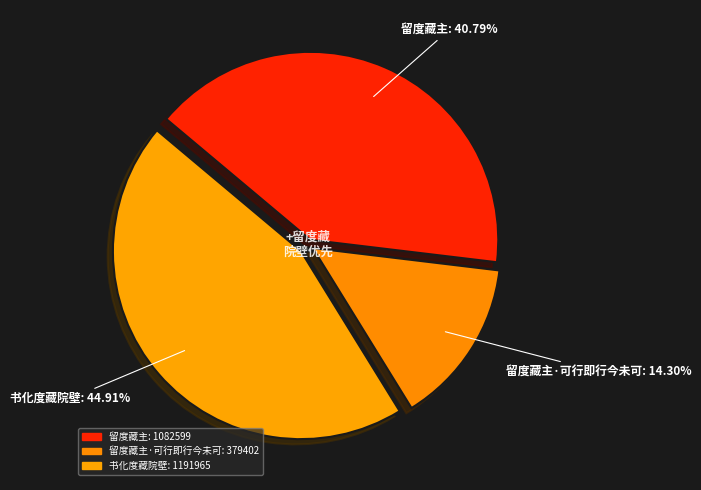

How many slices are in this pie chart?

3